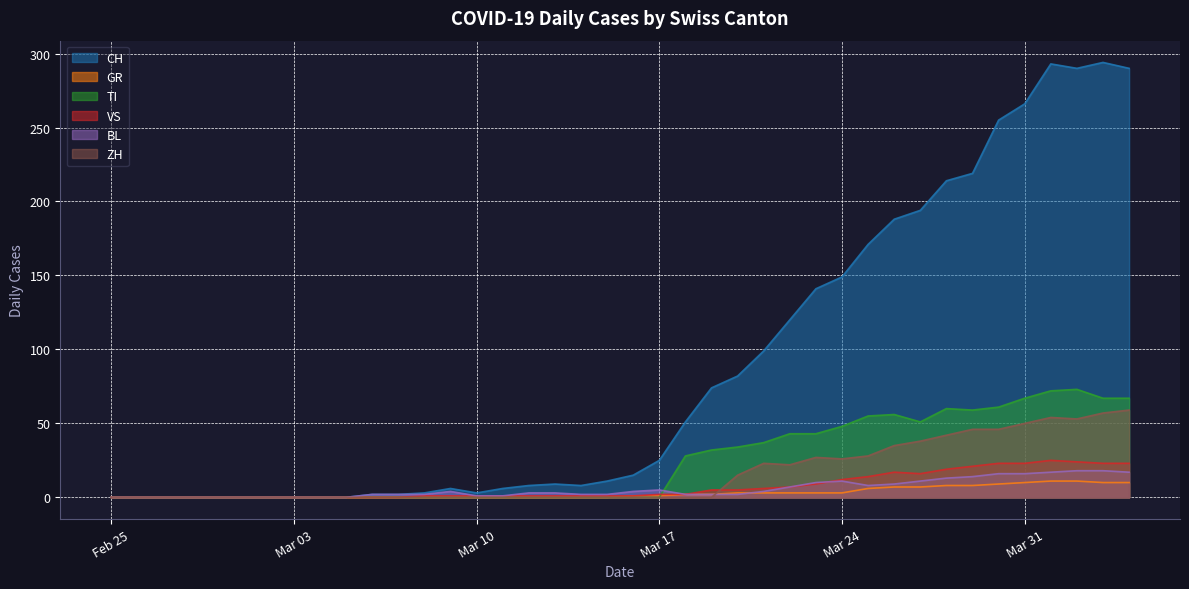

How many times do ZH and VS cross each other?

1